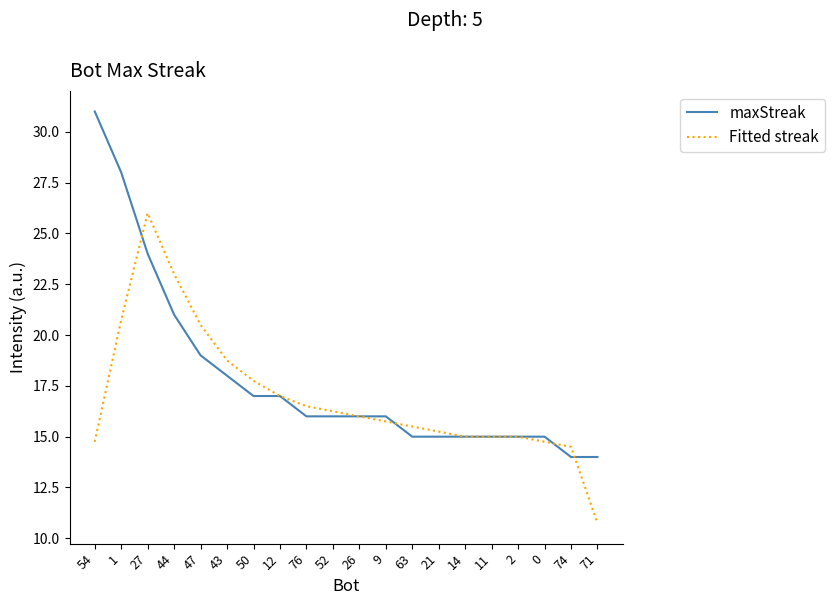

The value of Fitted streak at 74 is 24.2. True or false?

False